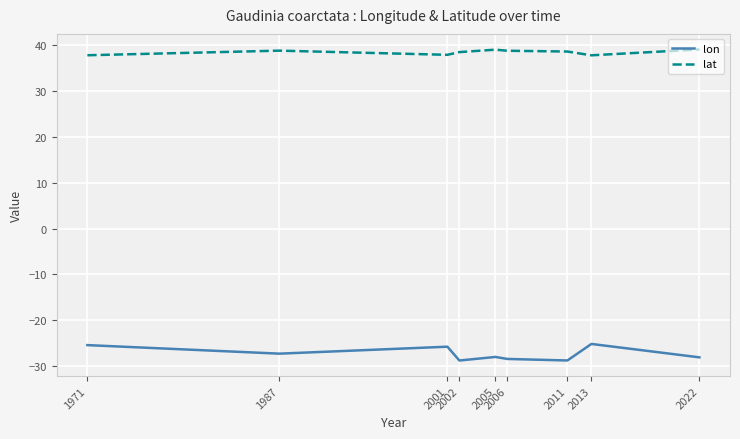

What is the sum of all lat values?

346.2